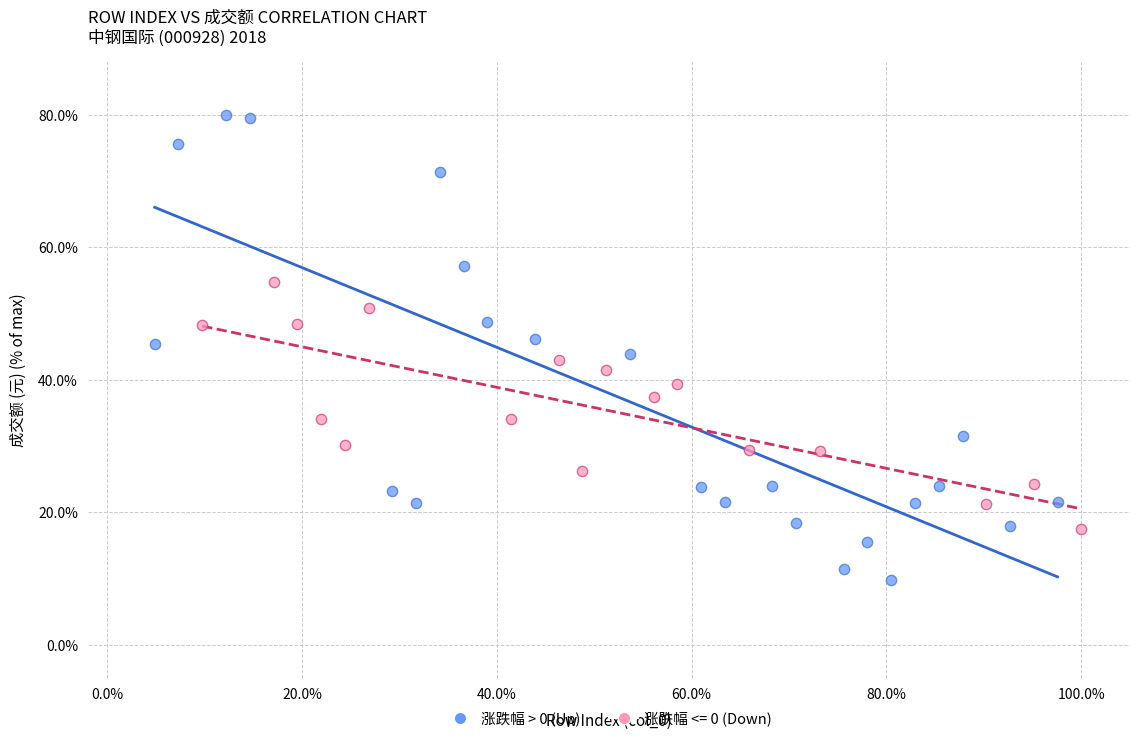

Which series contains the highest Y value?

涨跌幅 > 0 (Up)